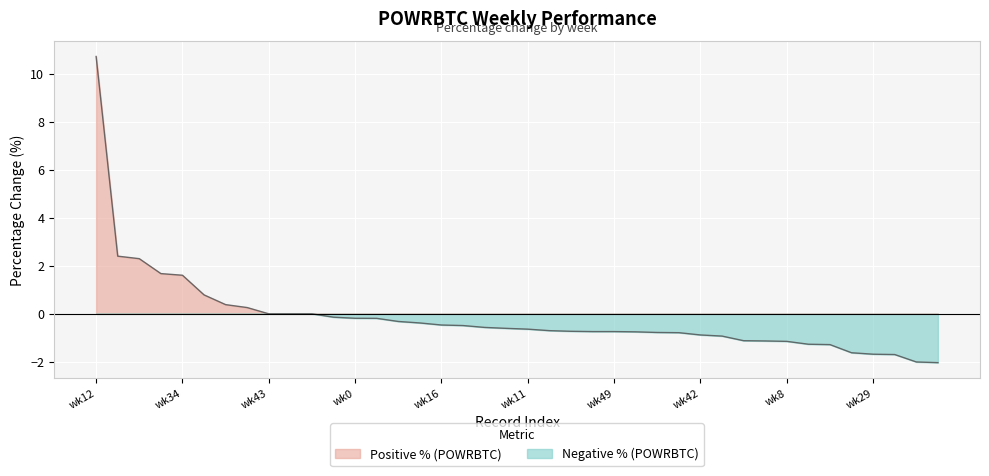

Which has a higher value, 10 or 26?

10